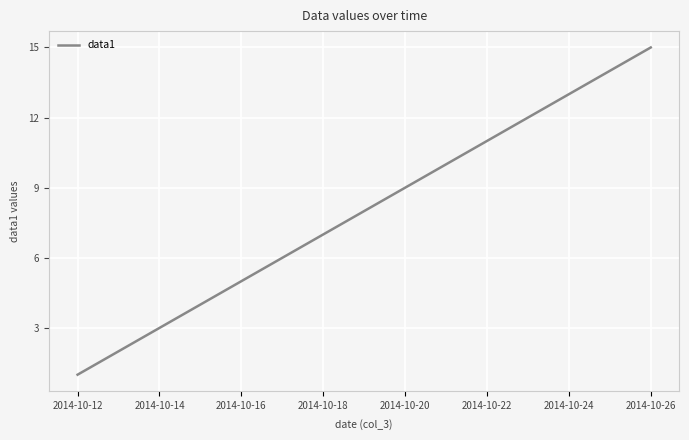

What is the greatest value displayed?

15